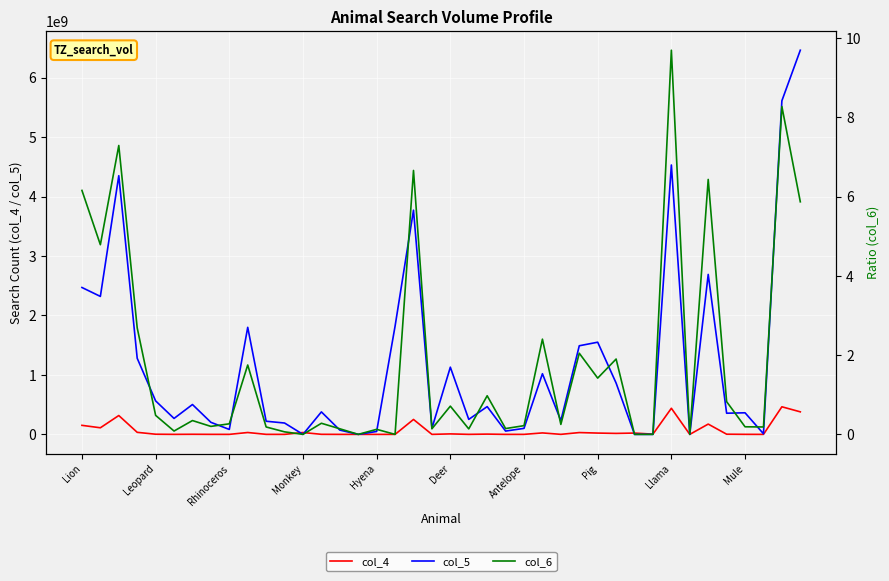

What are all the series names shown in the legend?

col_4, col_5, col_6